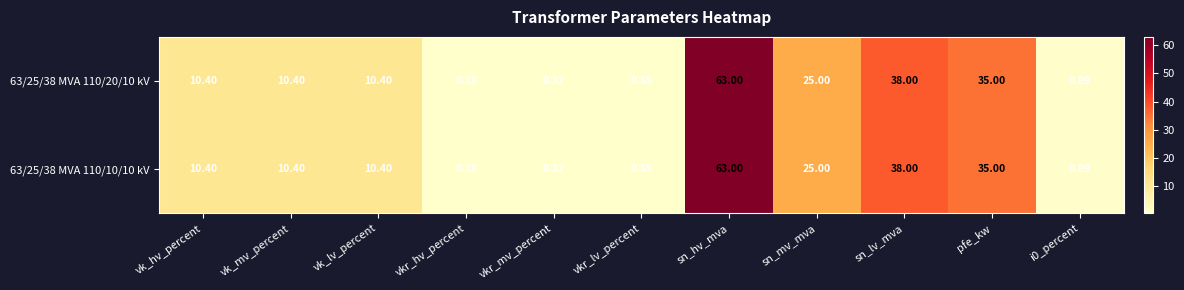

At how many categories does at least one series exceed 20?

4